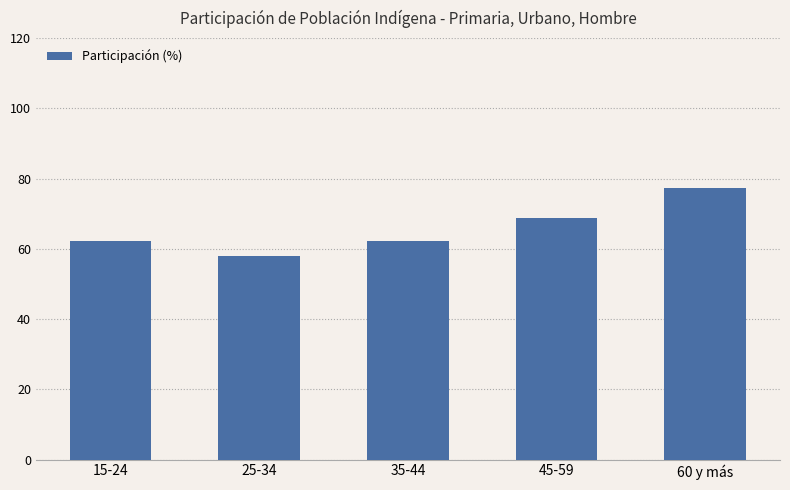

How many series are shown in this chart?

1